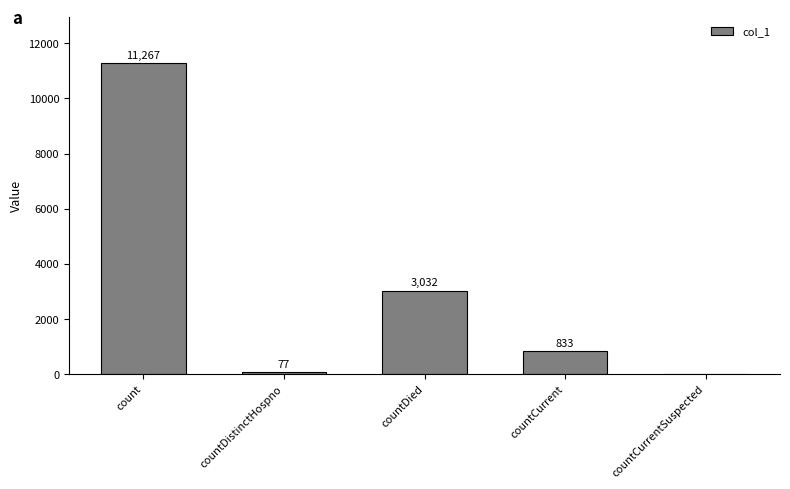

What is the sum of all values?

15209